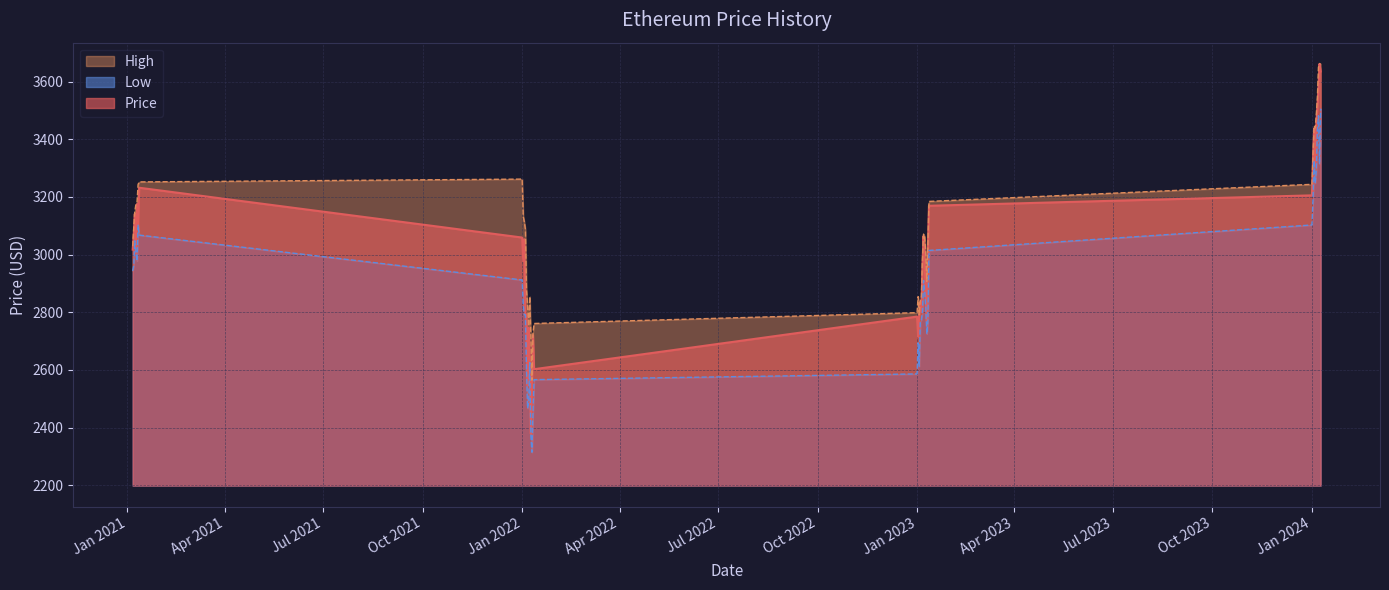

True or false: Price and Low intersect in this chart.

False